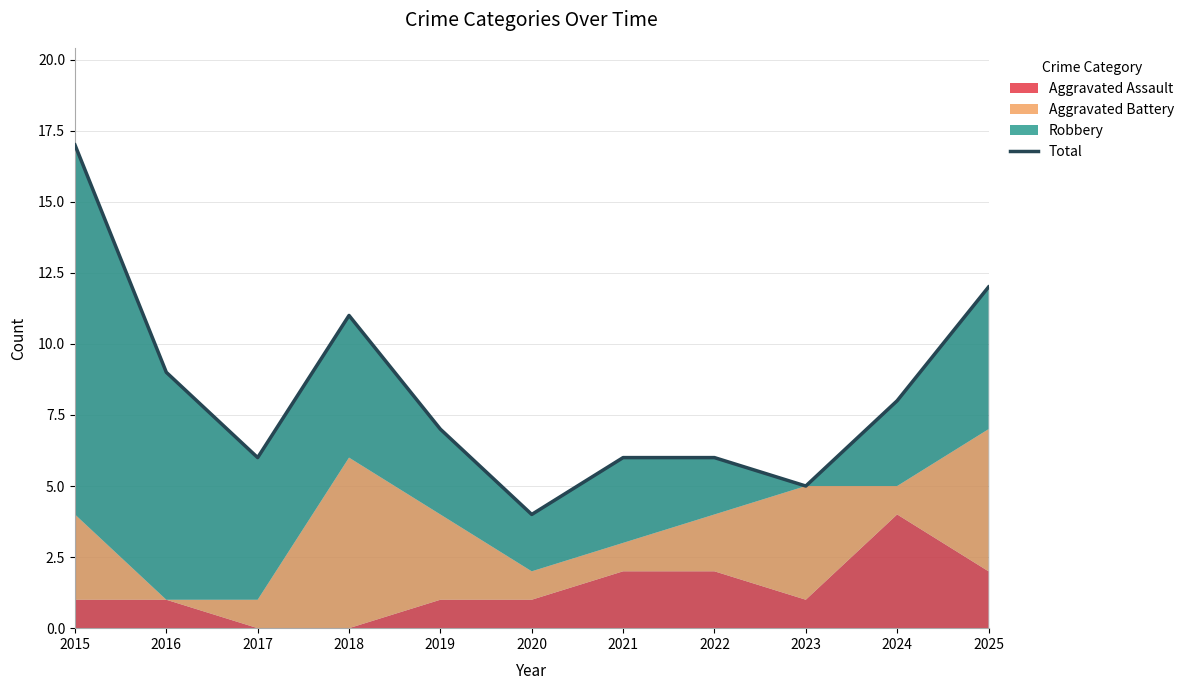

How many interior local peaks (higher than both neighbors) does the data have?

1